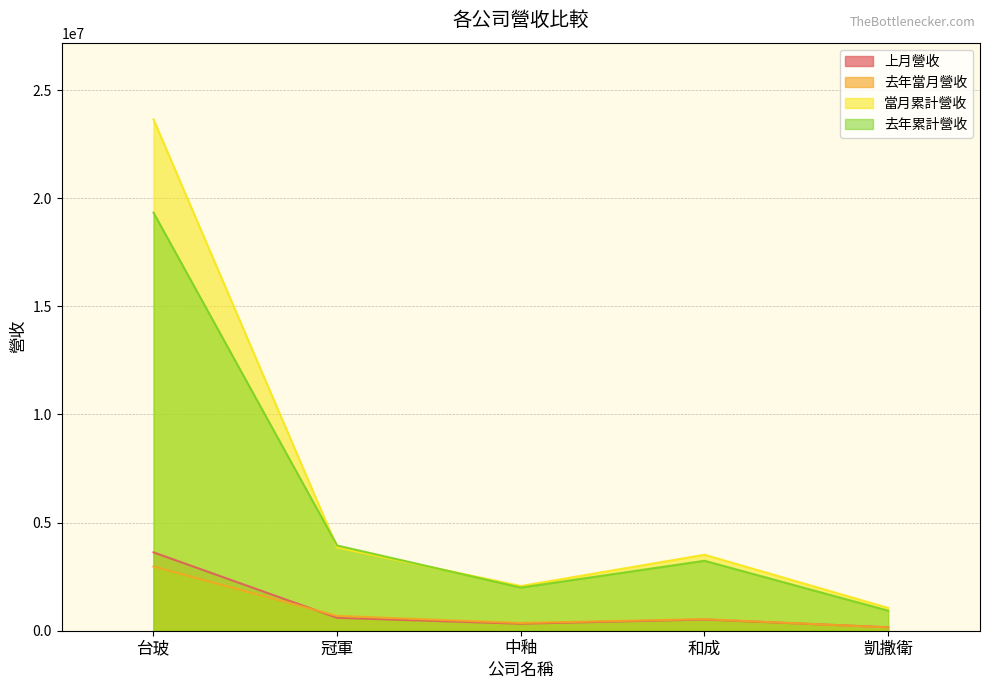

Reading left to right, list all the values displayed in this chart.

上月營收: 3624211	596859	324574	519028	159523
去年當月營收: 2968464	685432	357724	537252	150586
當月累計營收: 23644160	3843481	2066661	3513743	1052869
去年累計營收: 19333309	3941471	1996125	3234808	927398